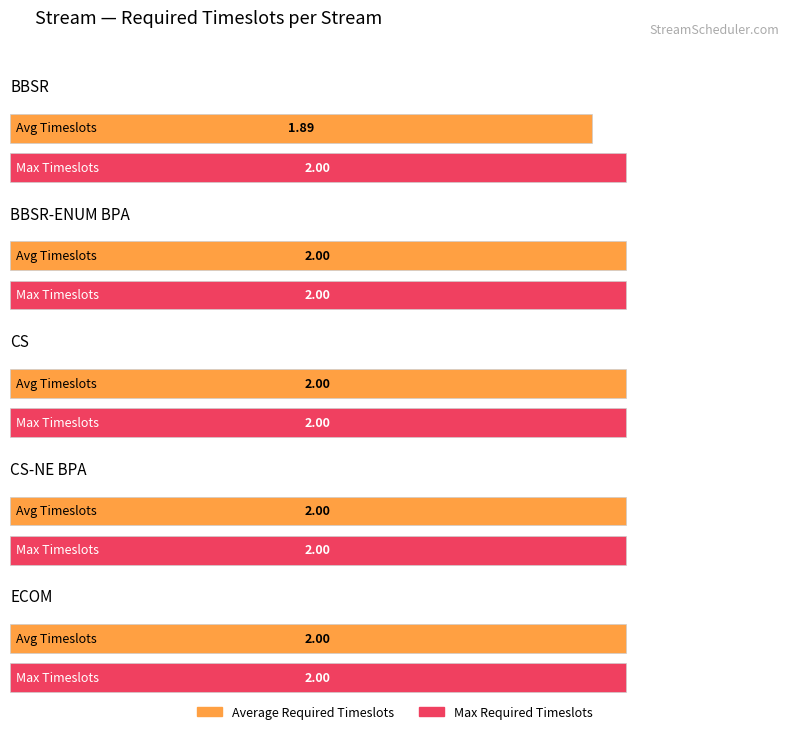

At which label is Order closest to 0?

BBSR